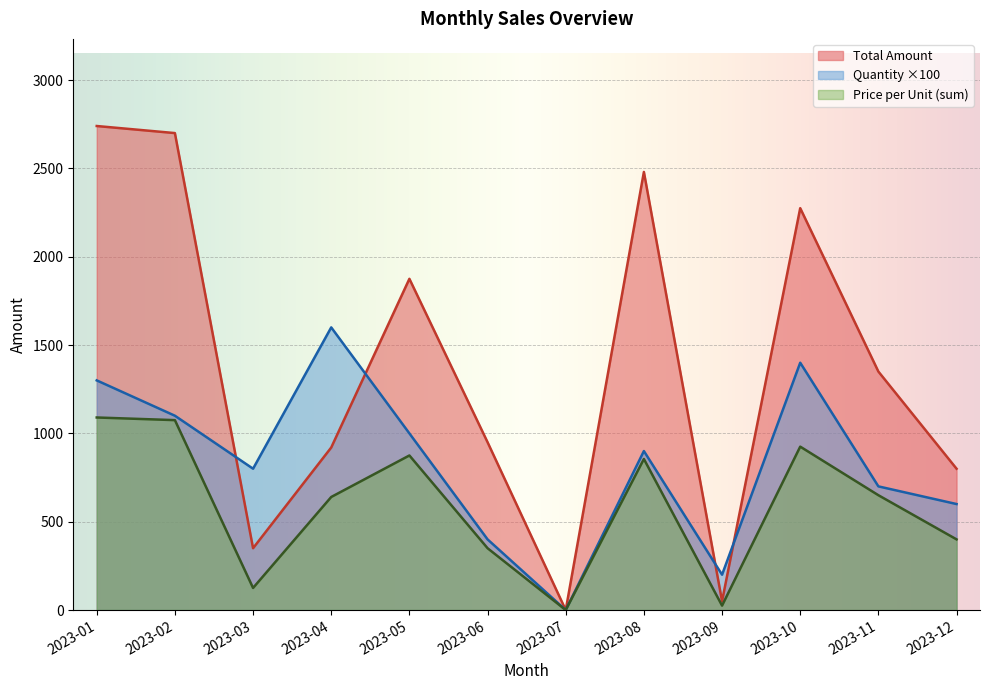

What is the greatest value displayed?

2740